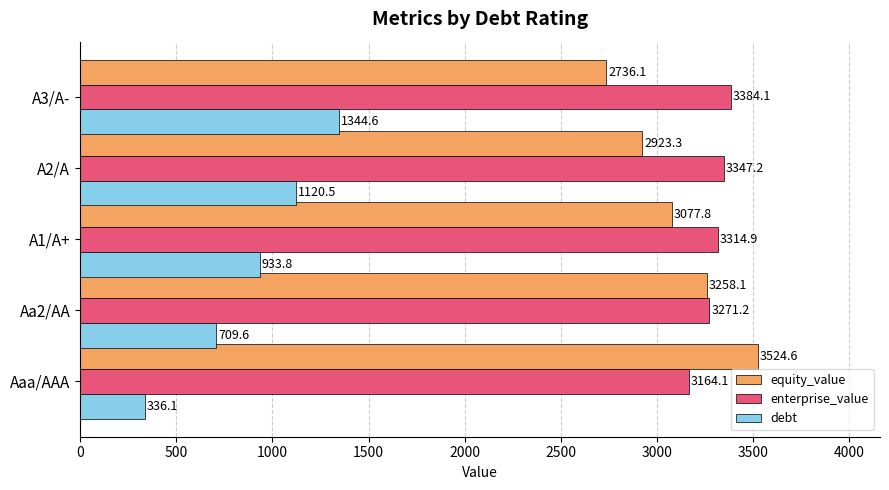

The value of equity_value at Aaa/AAA is 5000.5. True or false?

False